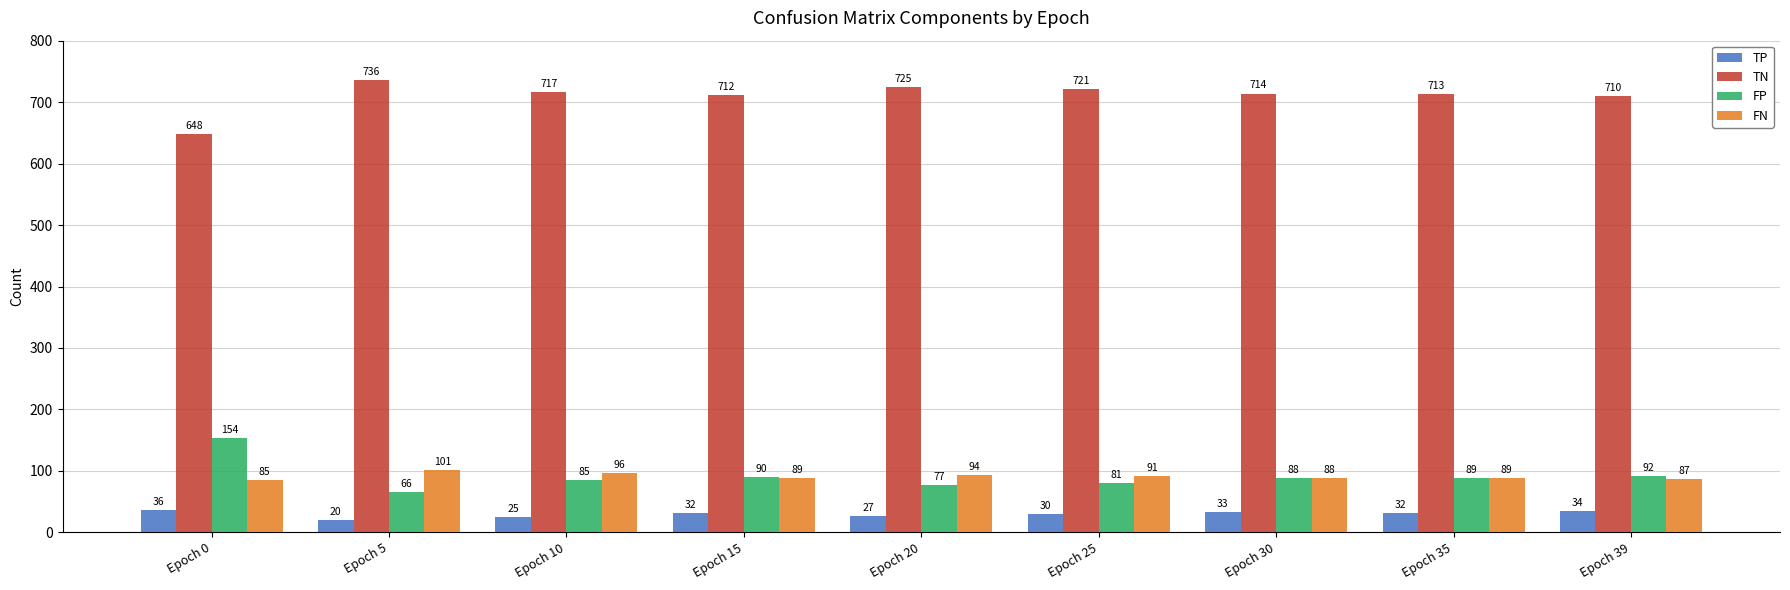

At Epoch 39, list the series in order from largest to smallest.

TN, FP, FN, TP